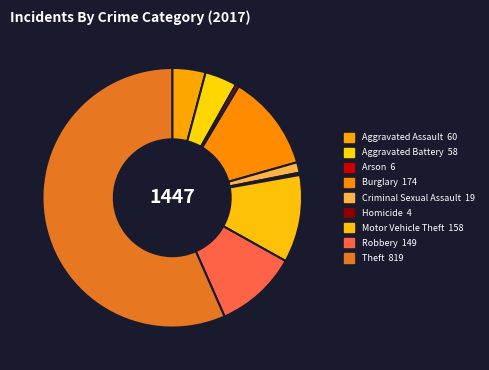

What is the ratio of the value at Theft to the value at Criminal Sexual Assault?

43.1